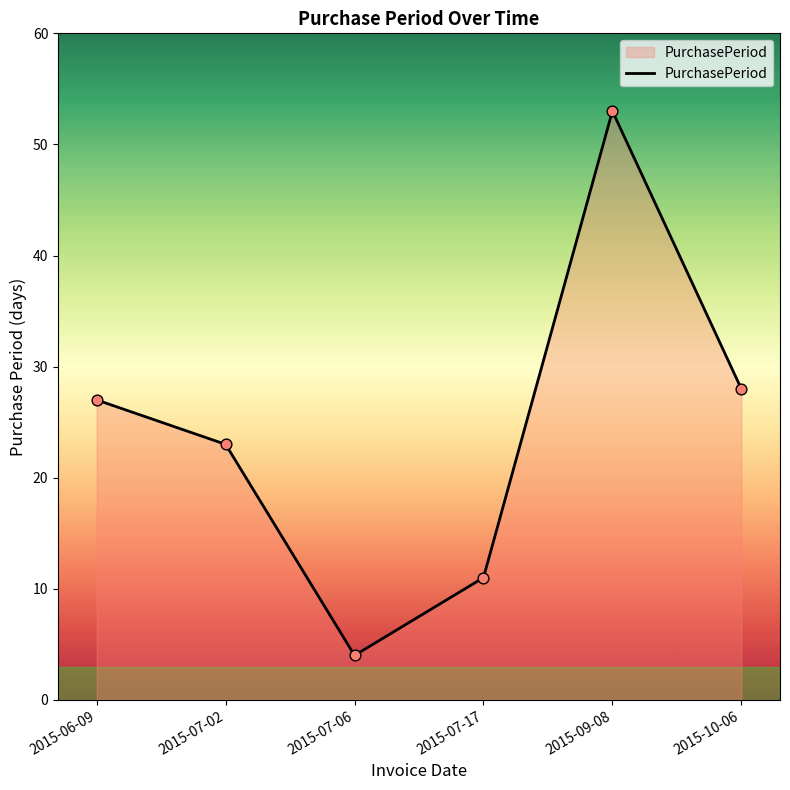

What is the change in value from 2015-07-17 to 2015-09-08?

+42